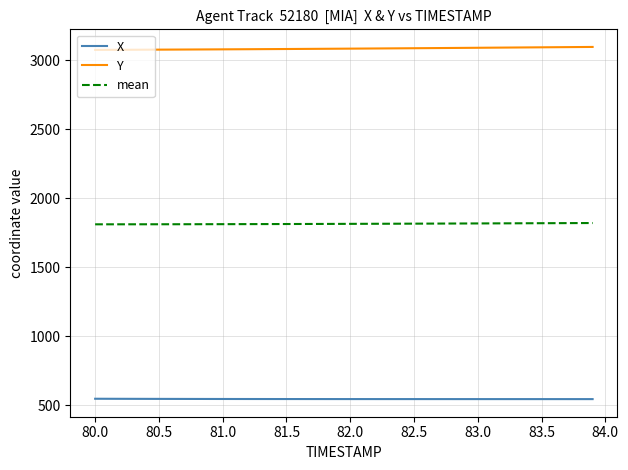

What is the minimum value for Y?

3073.8